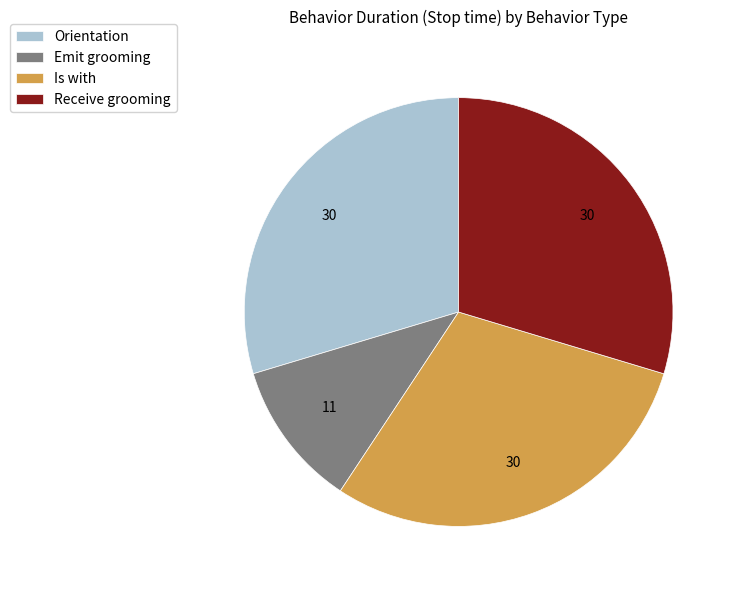

Is it true that Receive grooming is 38% of the pie?

False